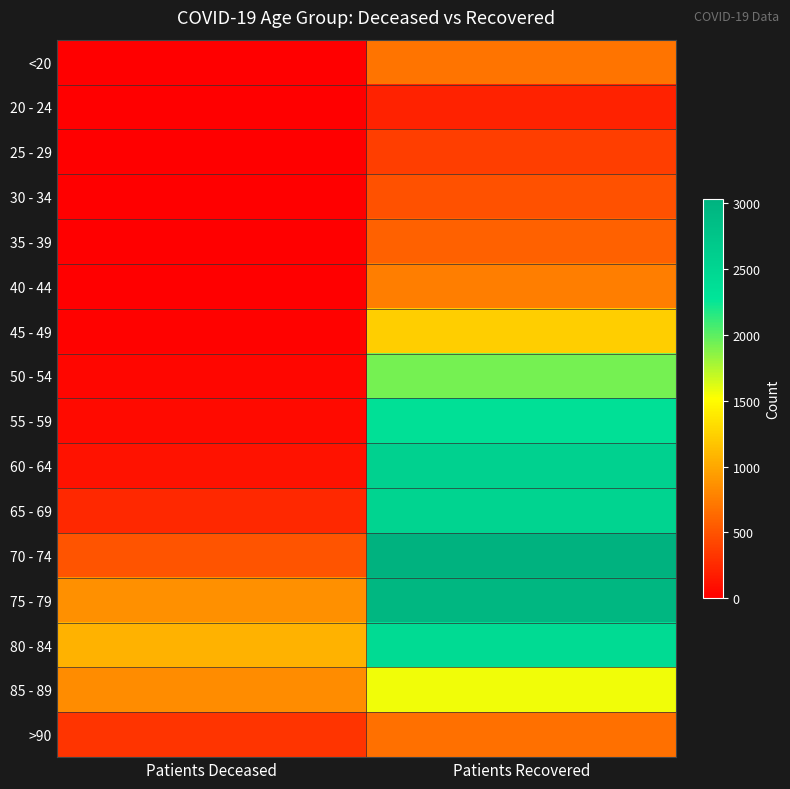

At how many categories does at least one series exceed 17?

2